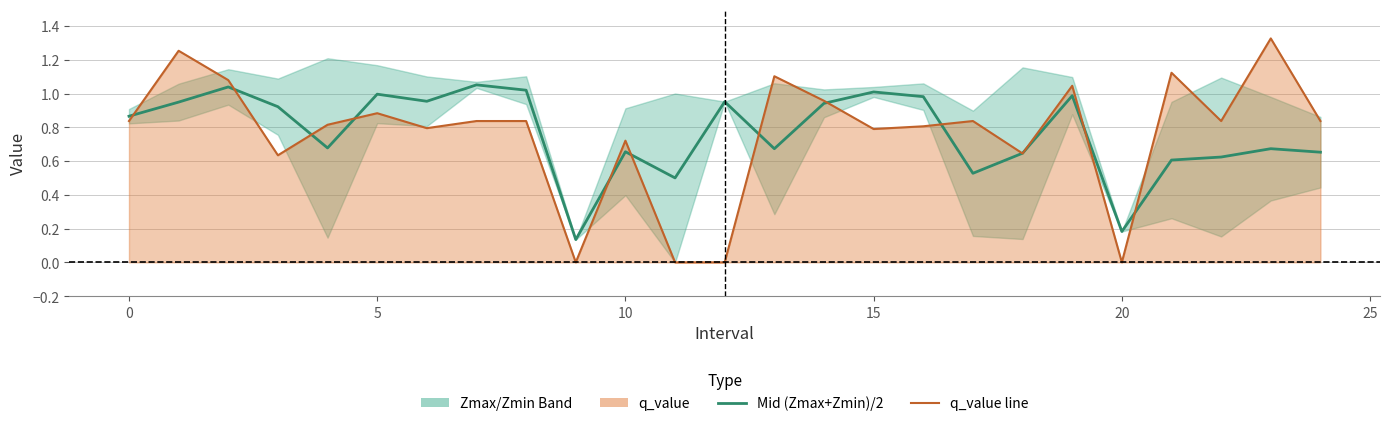

At how many categories does at least one series exceed 1?

9